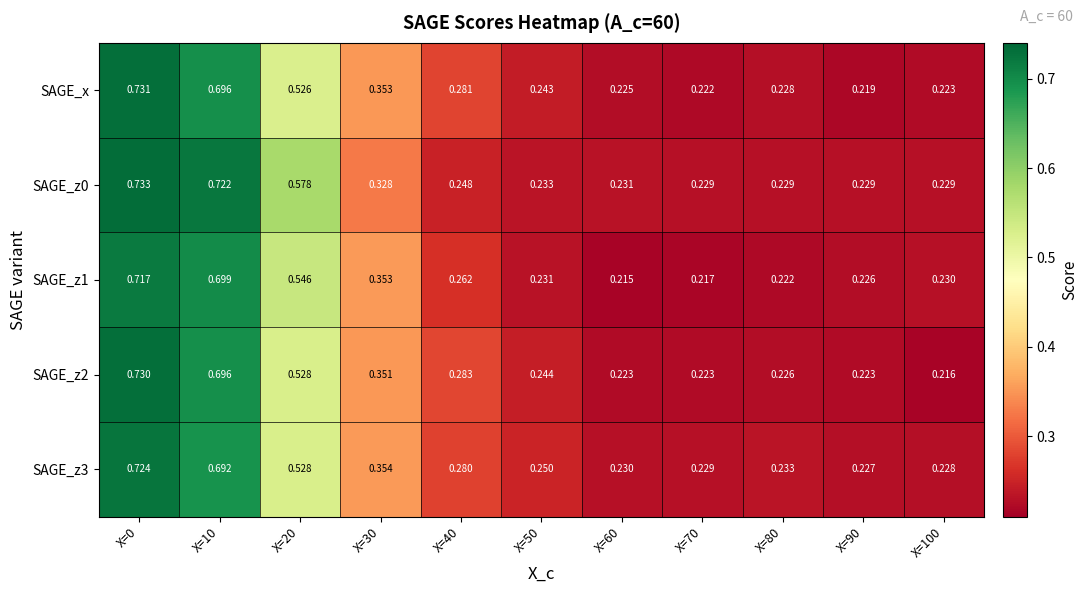

List the series in order of their peak value, highest first.

SAGE_z0, SAGE_x, SAGE_z2, SAGE_z3, SAGE_z1